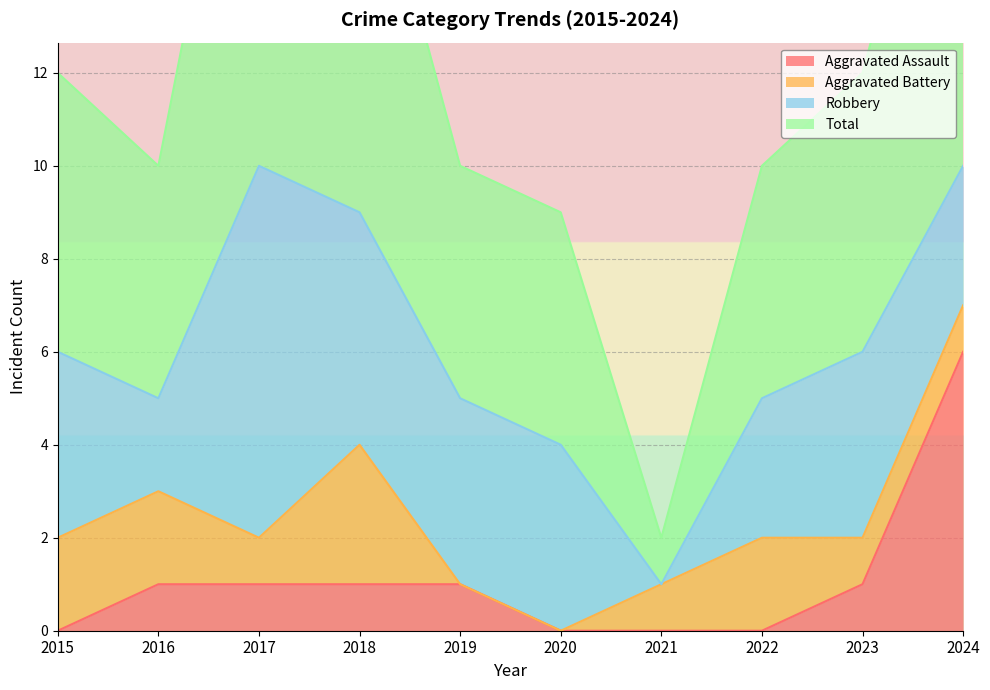

How many positive values does the Aggravated Assault series have?

6